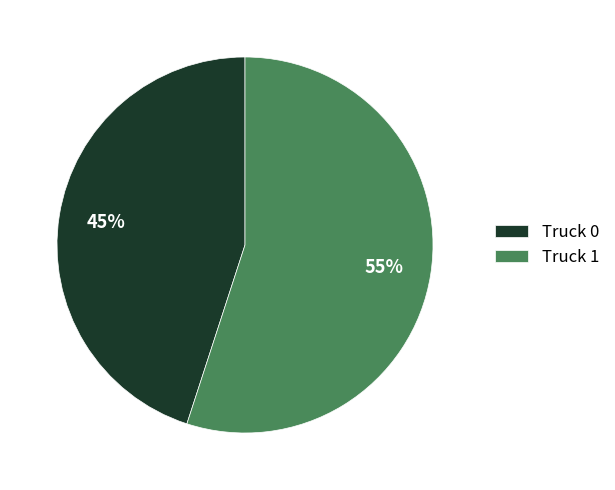

Which slice is the largest?

Truck 1